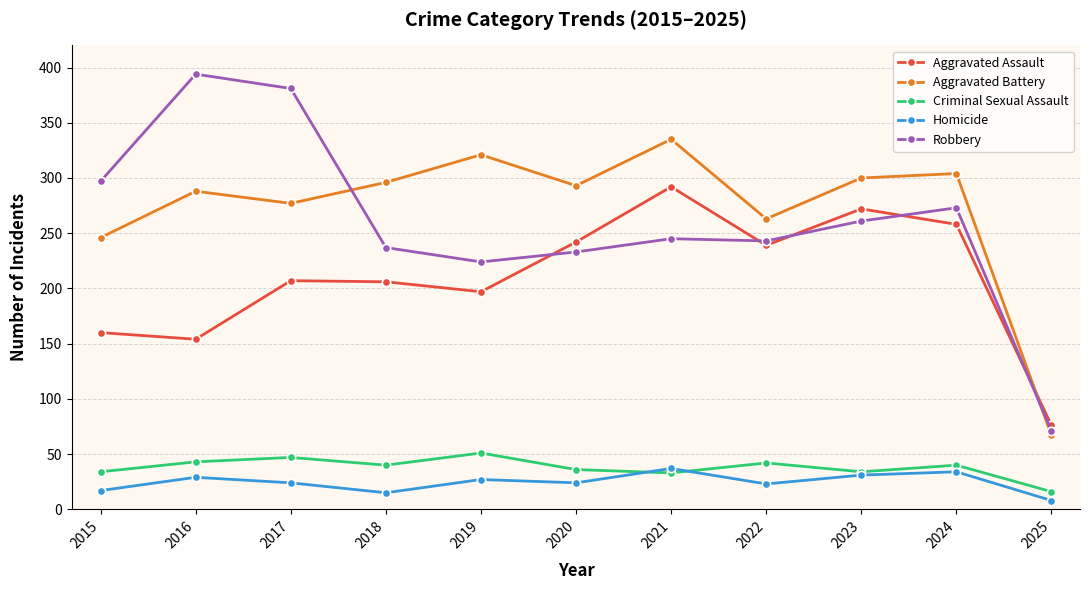

What is the difference between the maximum and second lowest values in the Homicide series?

22